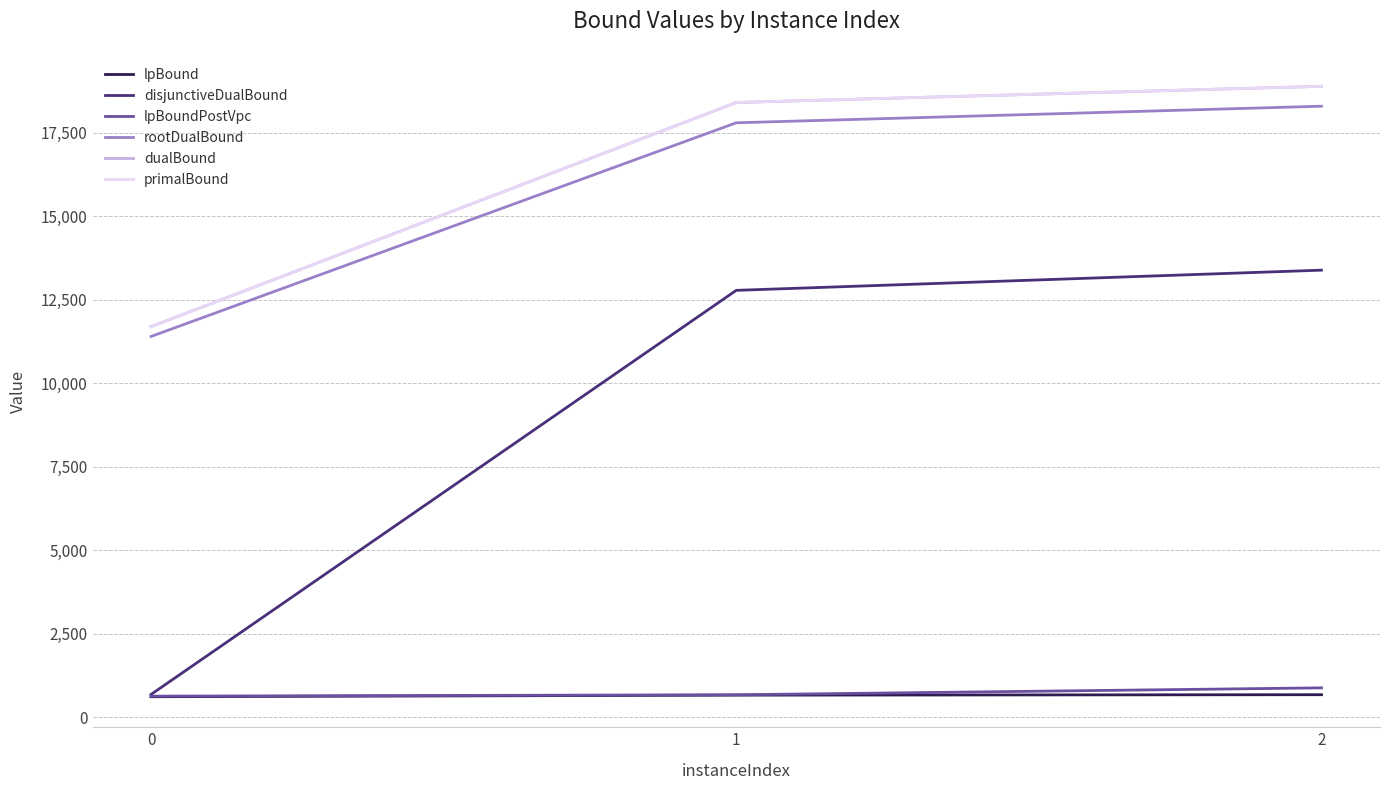

What is the difference between the second highest and minimum values in the rootDualBound series?

6398.0